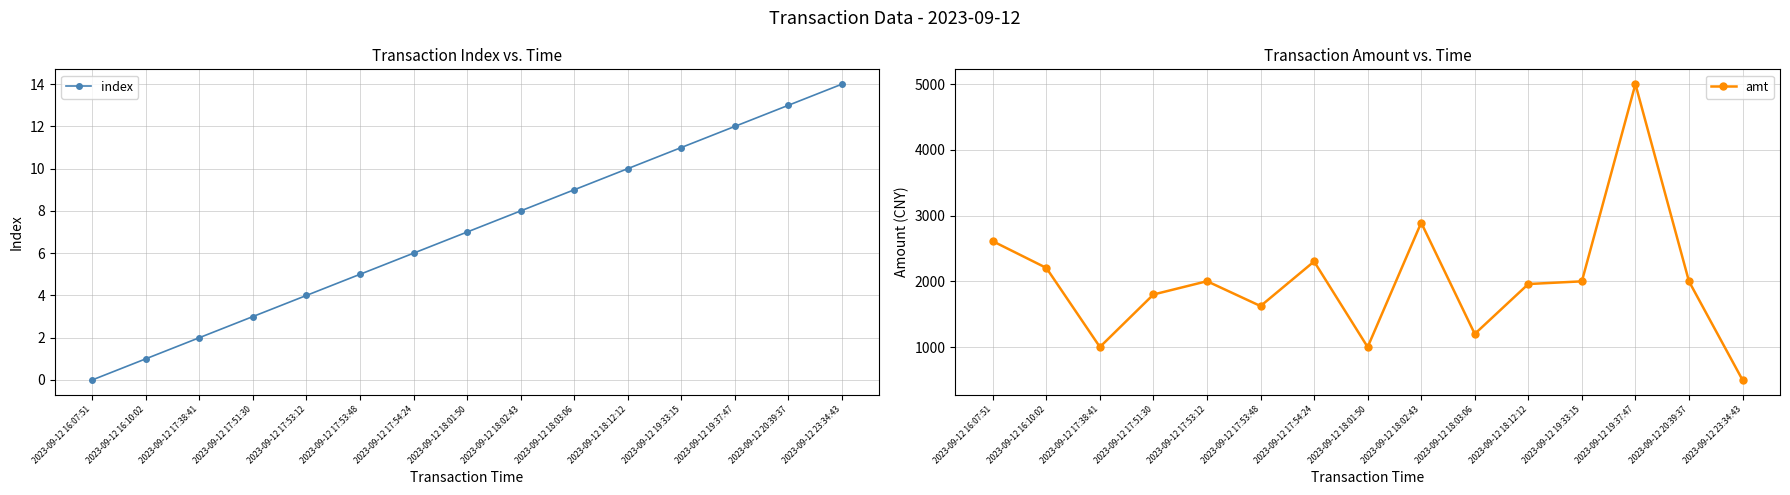

At which label does index first exceed 7?

2023-09-12 18:02:43